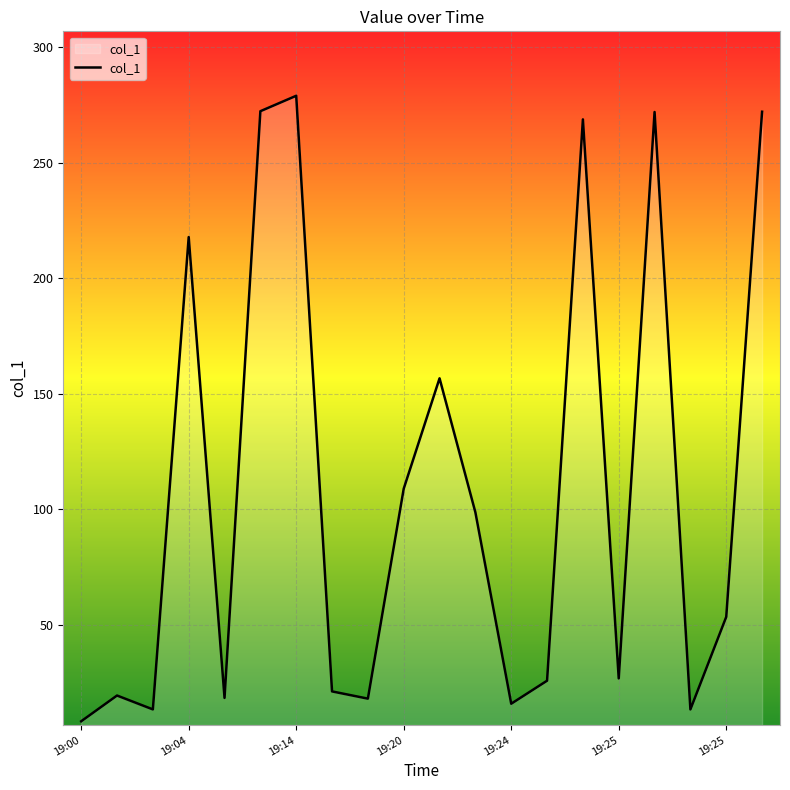

What is the maximum value shown in the chart?

278.9